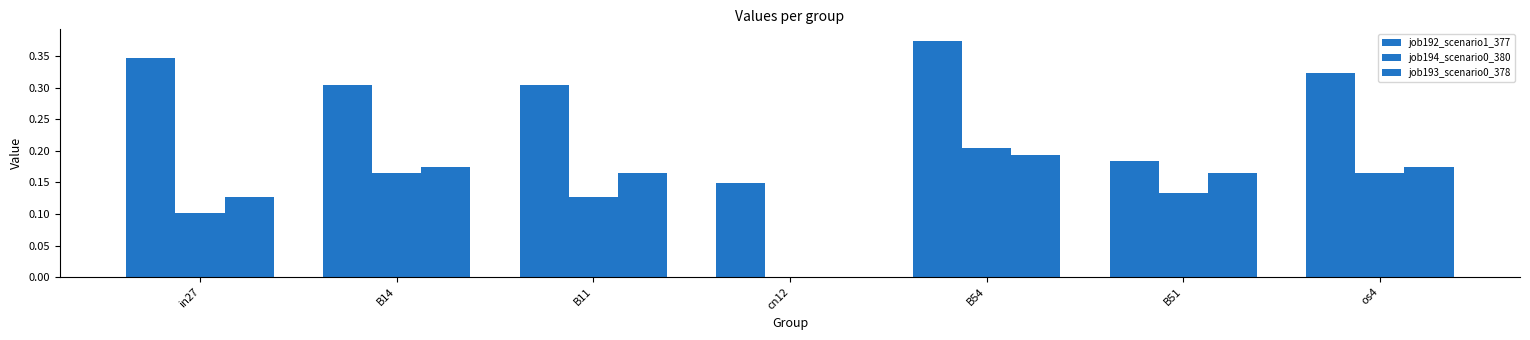

List the labels in order of job192_scenario1_377 value, largest first.

B54, in27, os4, B14, B11, B51, cn12